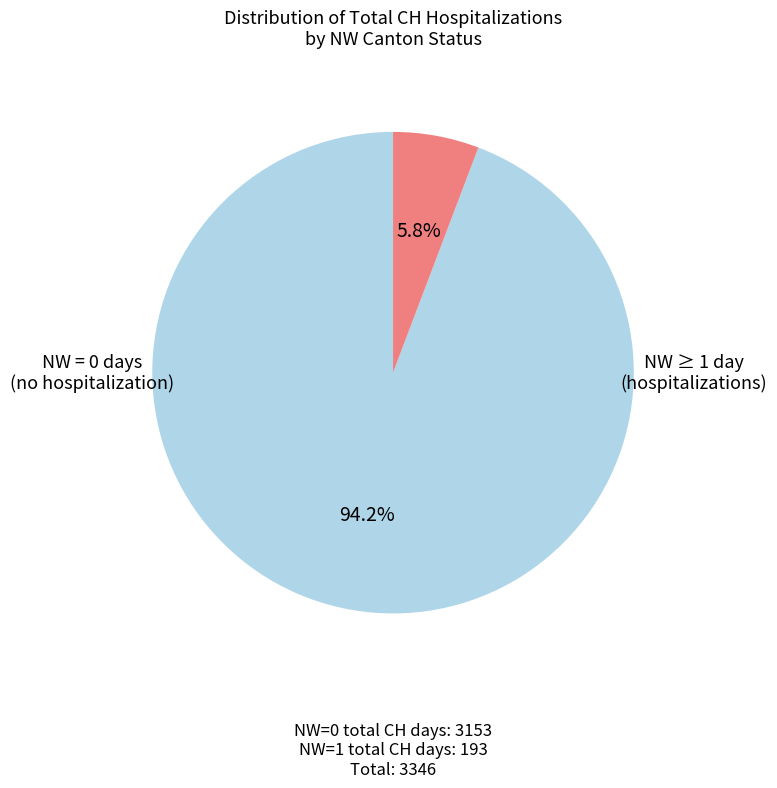

Is there a majority slice in this chart?

Yes